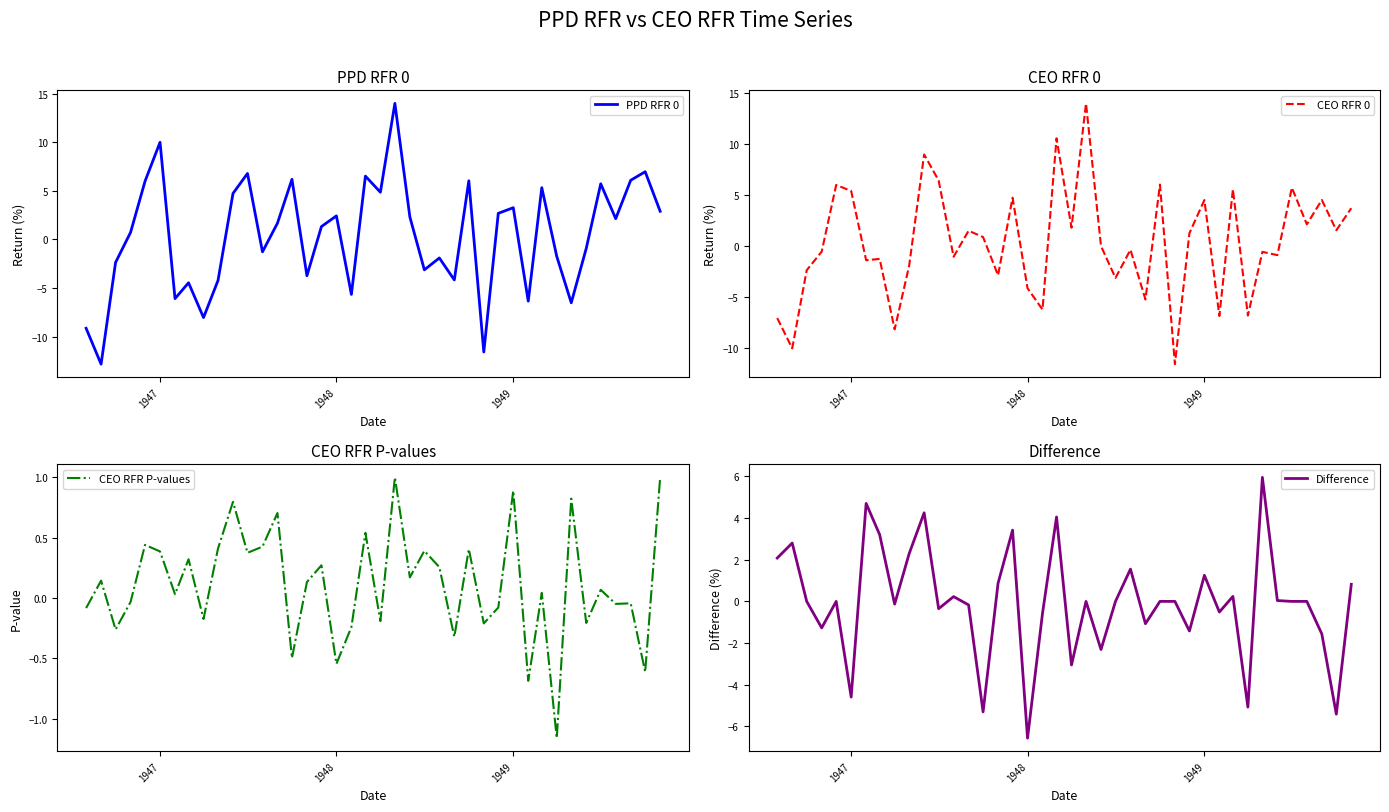

How many data points does each series have?

40